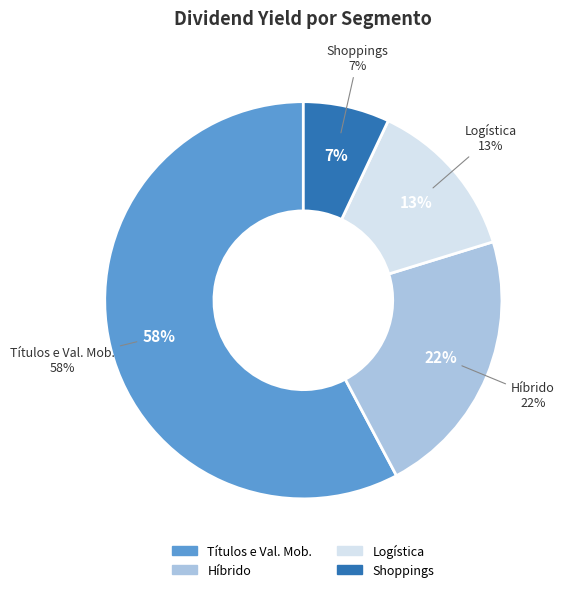

Does any single category account for the majority?

No